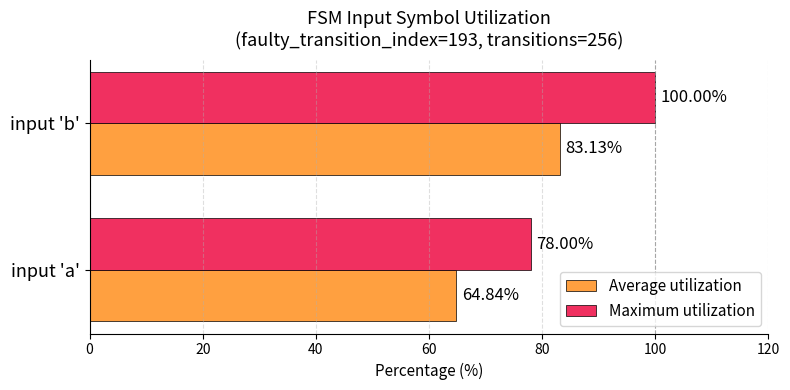

Where is Maximum utilization nearest to the value 89?

input 'a'